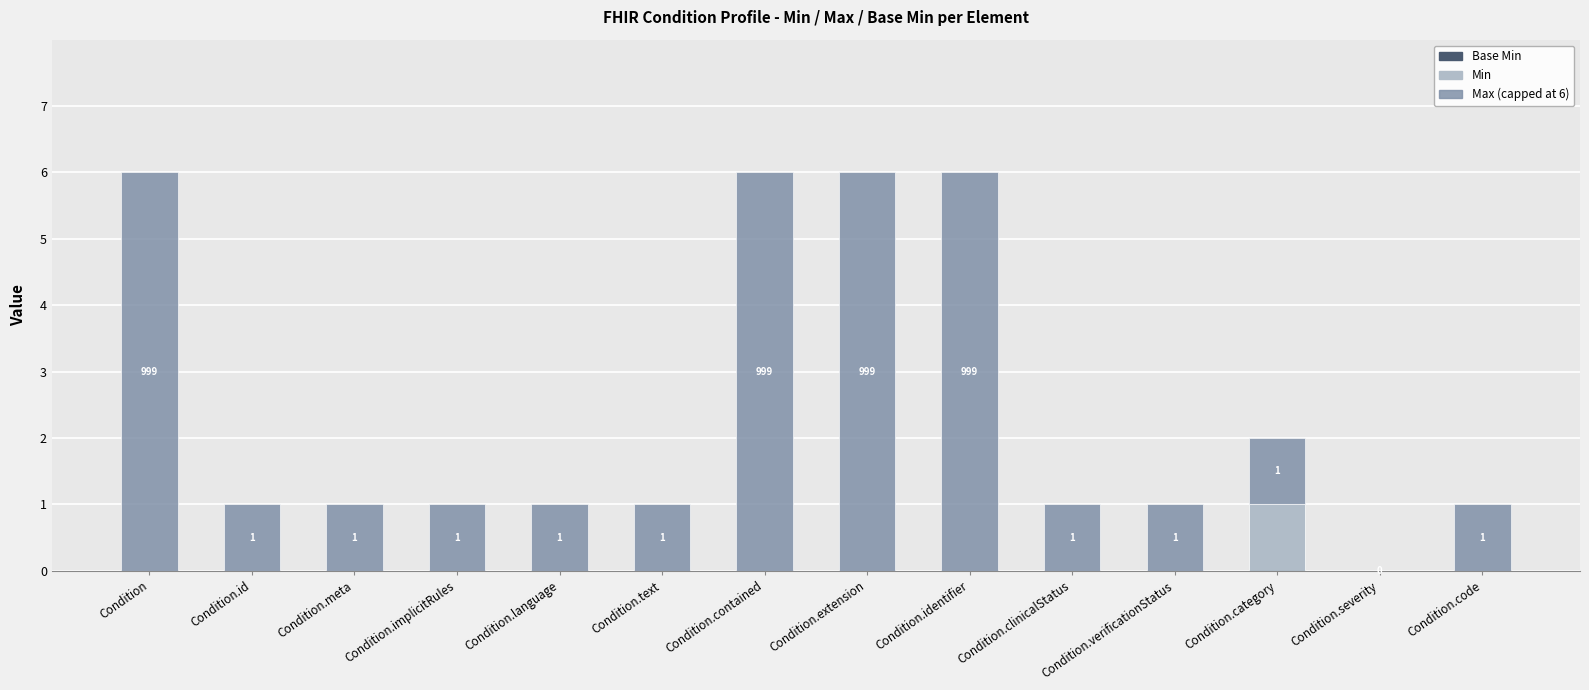

The value of Min at Condition.implicitRules is 0. True or false?

True